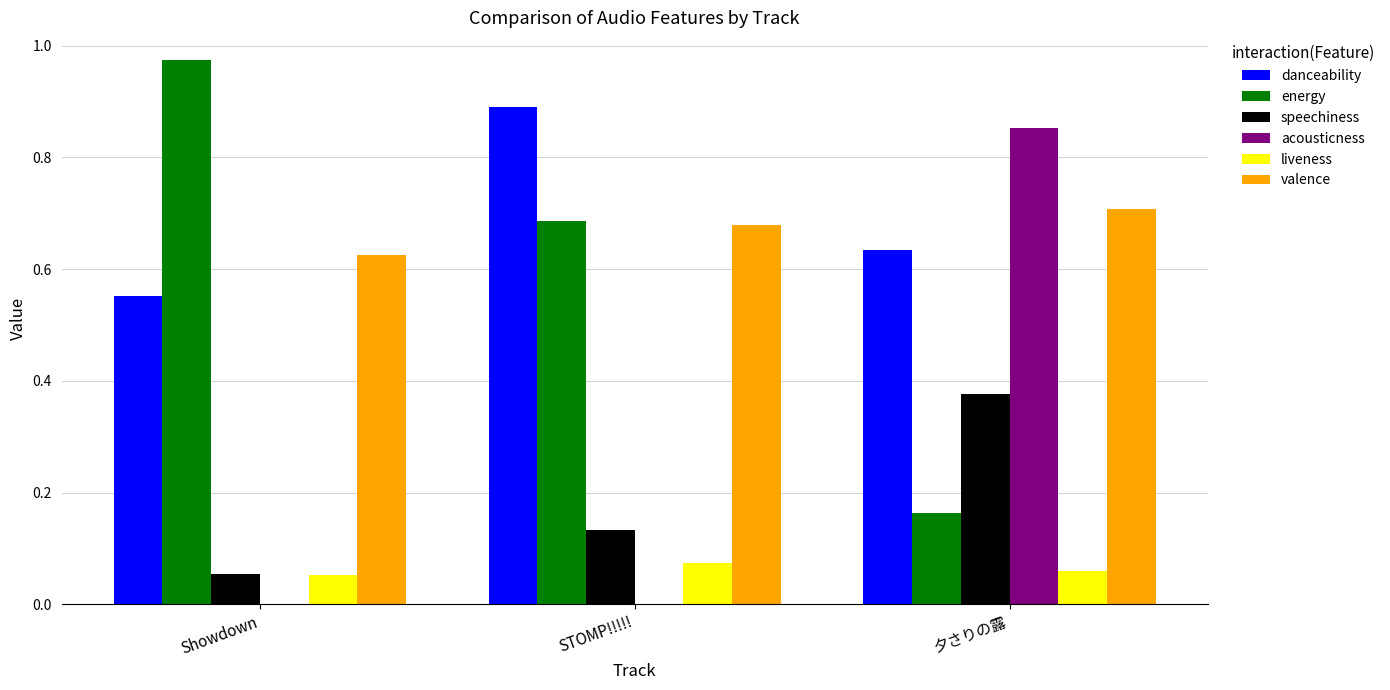

Which series changed the most between STOMP!!!!! and 夕さりの露?

acousticness